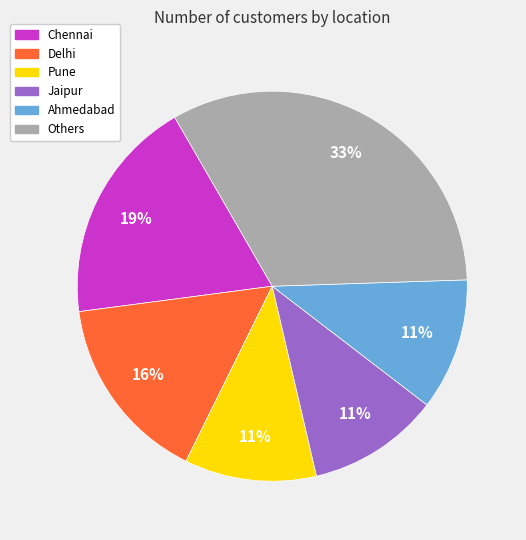

Is there a majority slice in this chart?

No